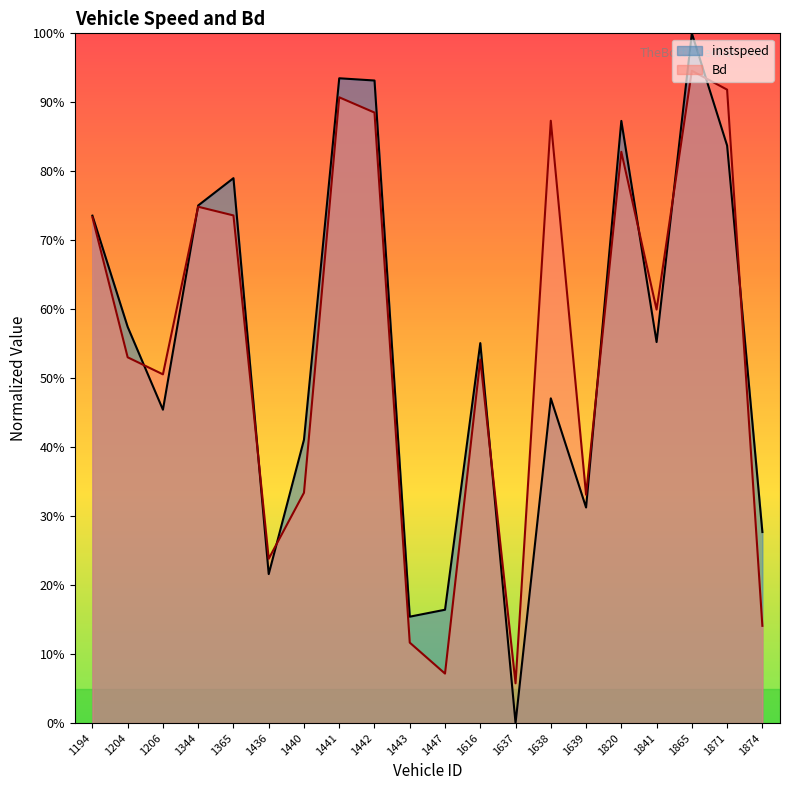

True or false: instspeed and Bd intersect in this chart.

True